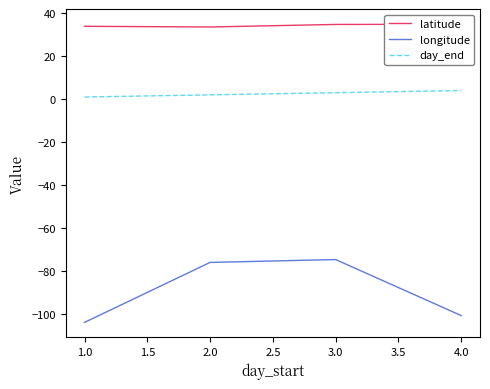

True or false: day_end and longitude cross at least once.

False